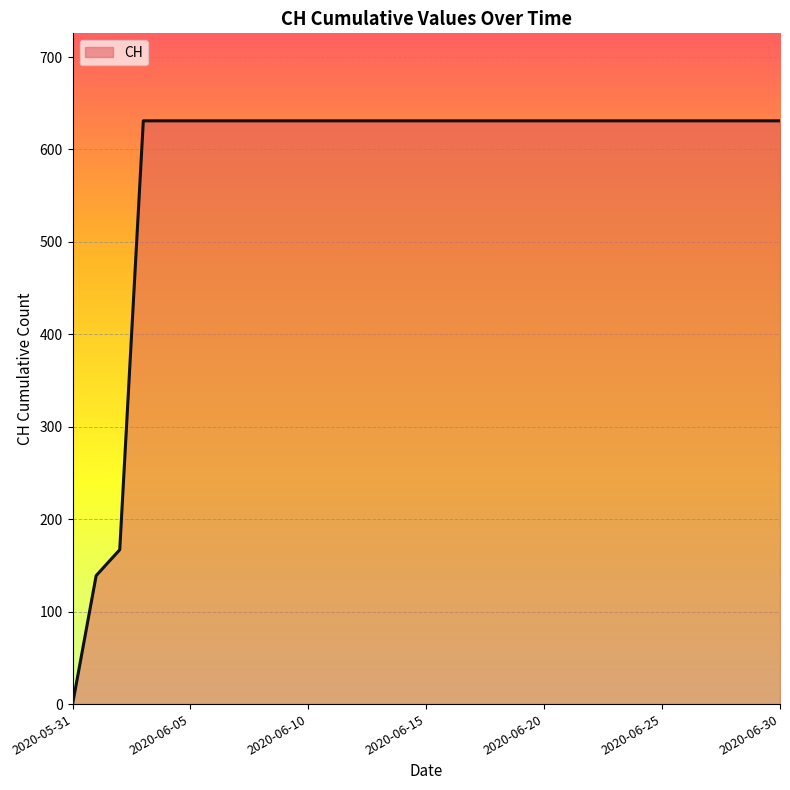

What is the difference between the maximum and minimum values?

631